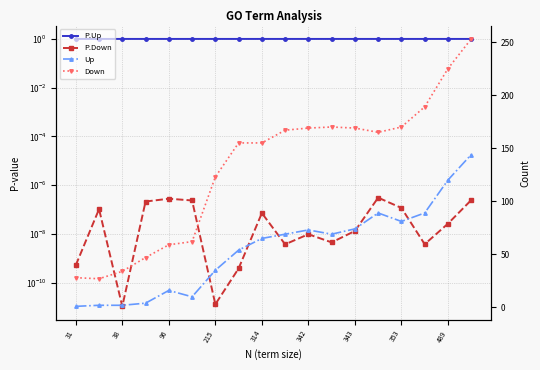

At which category is the sum across all series the highest?

17